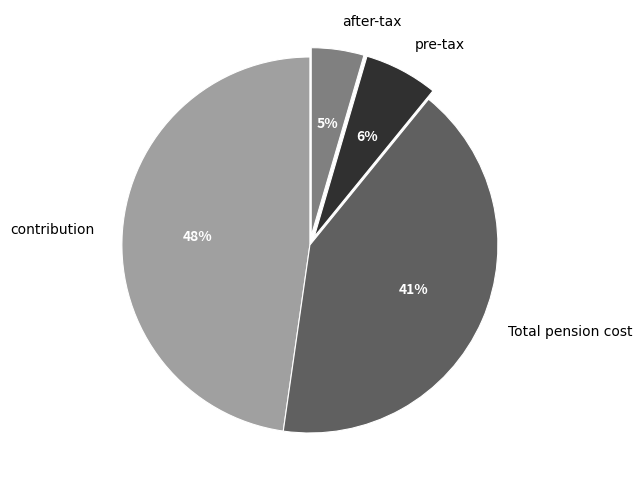

Which category has the biggest portion of the pie?

contribution